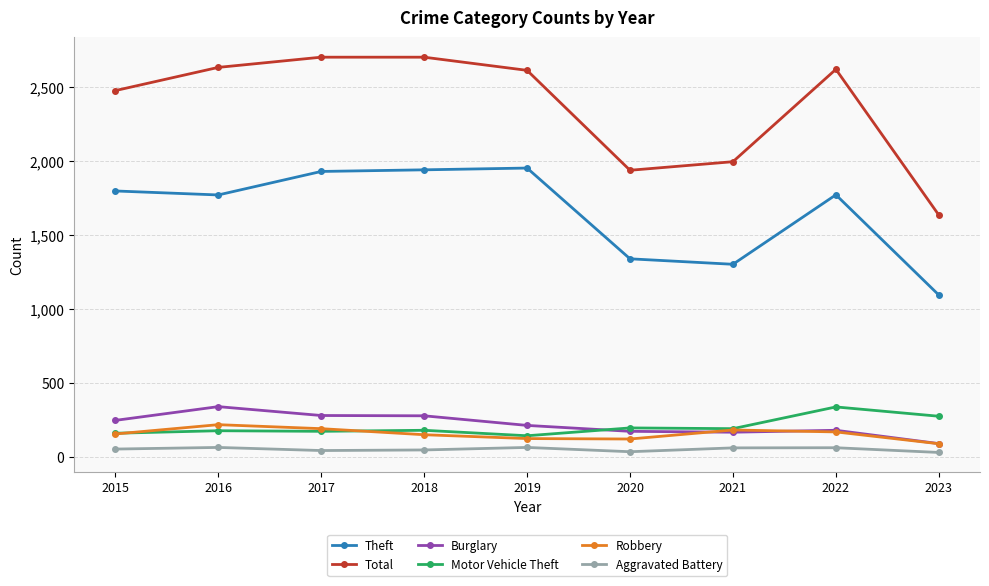

What is the approximate value of Theft at 2015, to the nearest 100?

1800